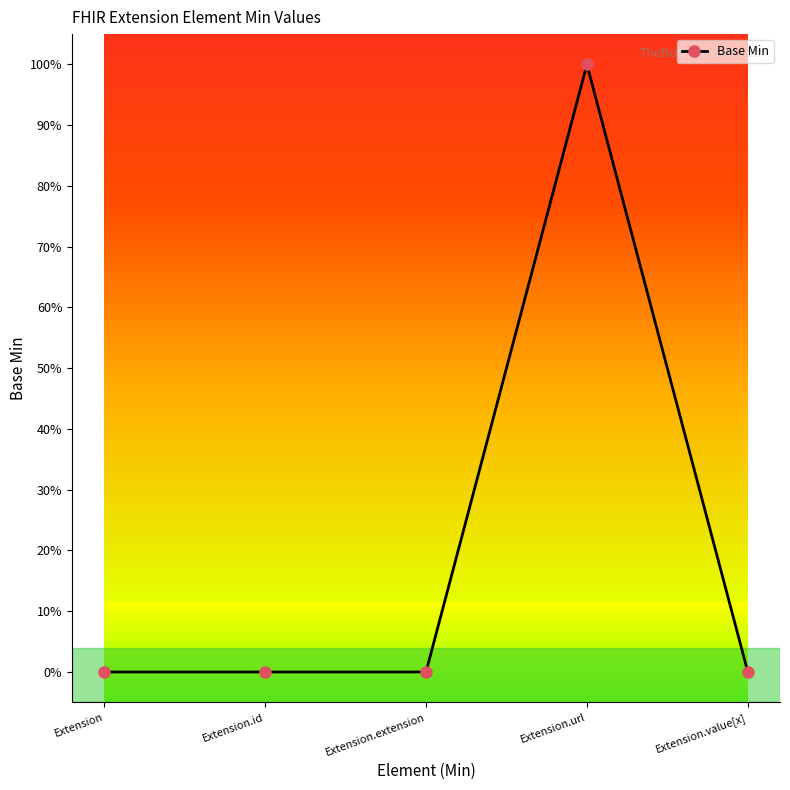

Is this an area chart (filled region under the line)?

No